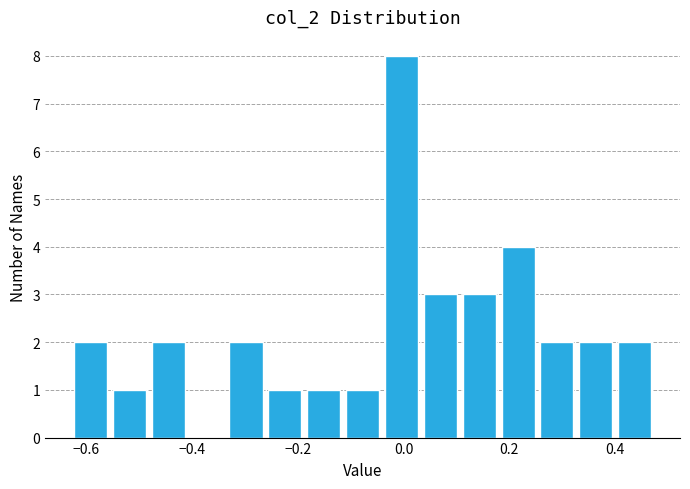

Read against the x-axis, roughly where is the centre of the tallest bar?

0.00